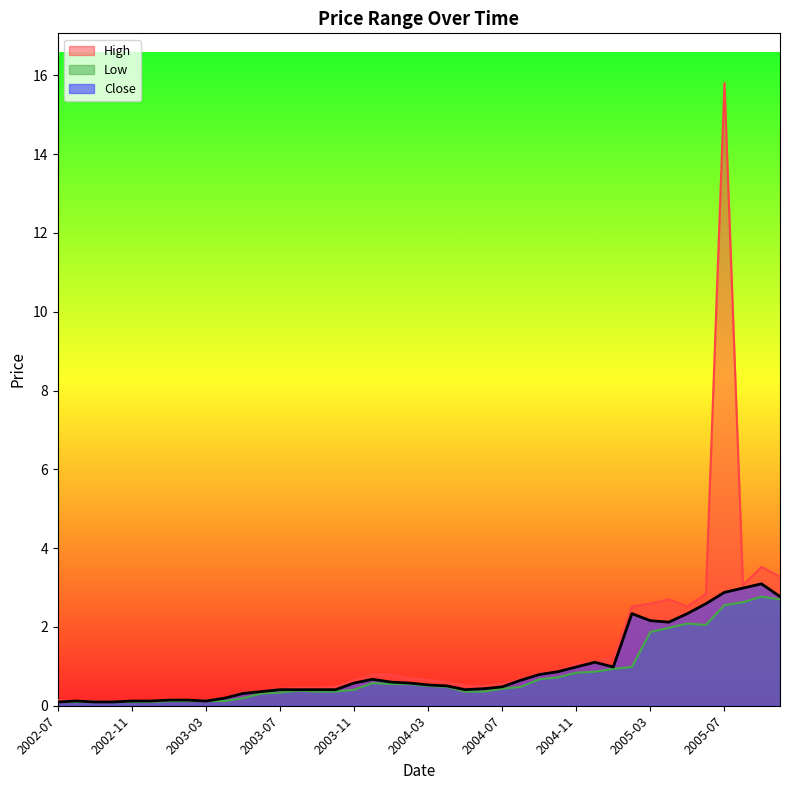

Is it true that Low equals 1.0 at 2005-02?

True